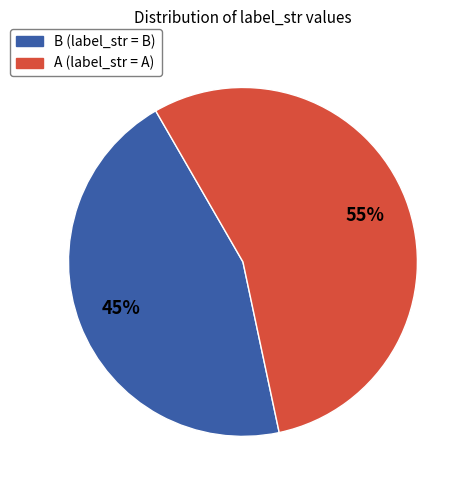

What percentage is the B slice, to the nearest percent?

45%